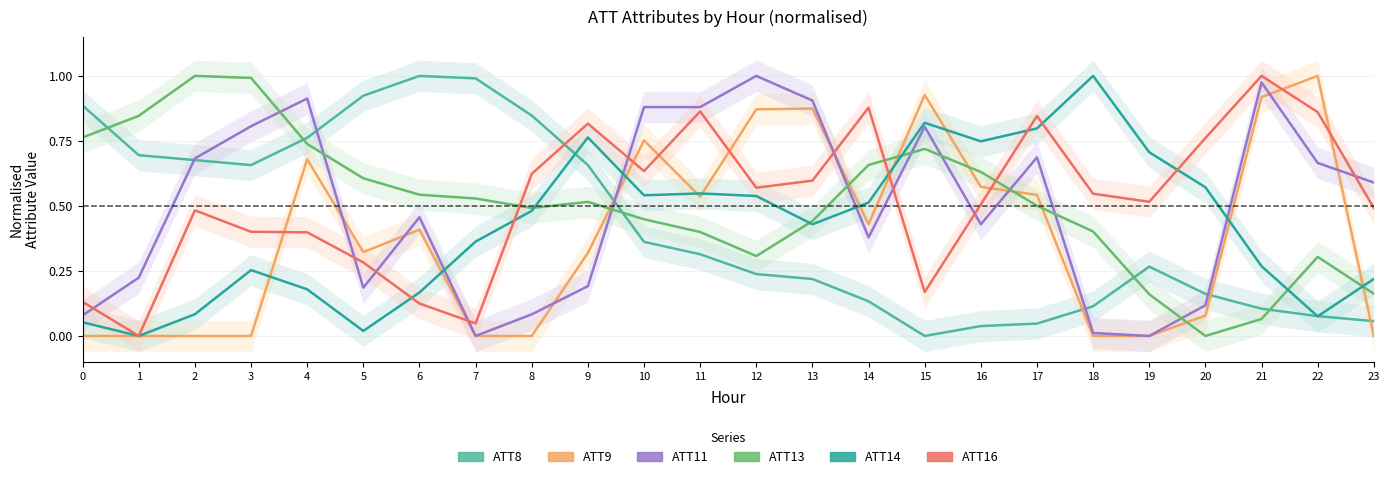

What is the difference between the ATT16 values at 14 and 15?

0.7